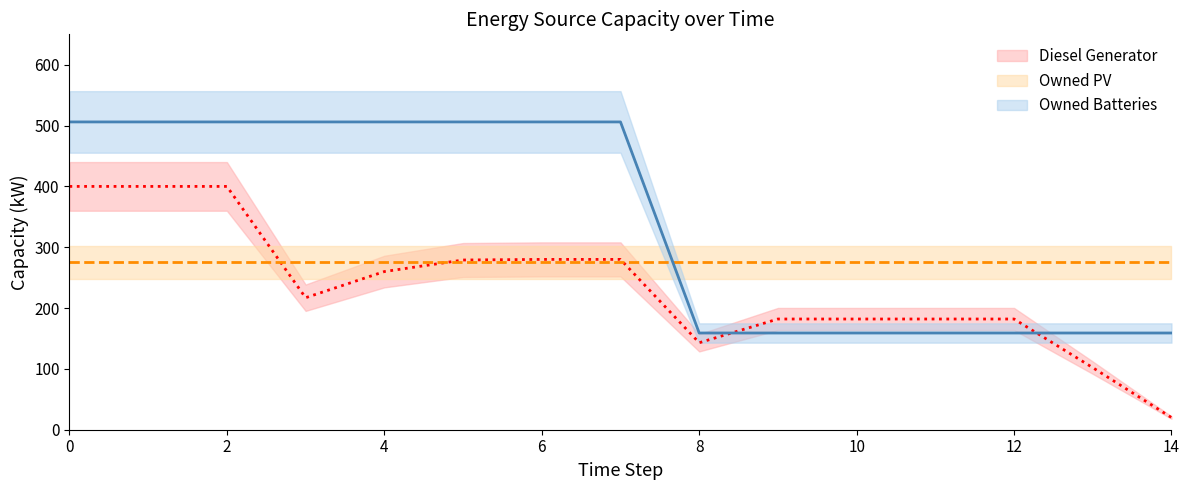

The Owned Batteries series shows 506 at 3. True or false?

True